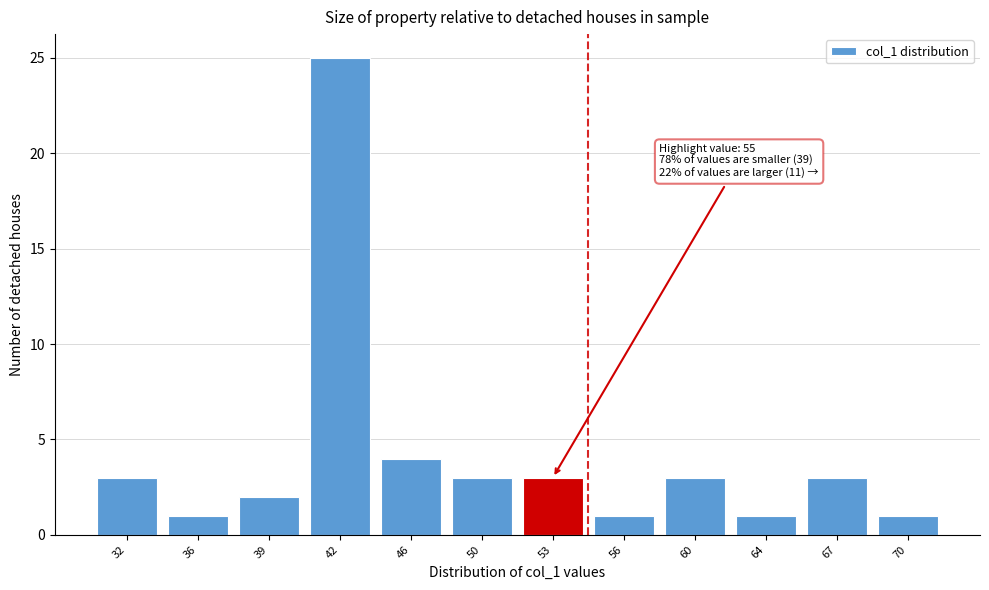

Reading left to right, list all the values displayed in this chart.

3	1	2	25	4	3	3	1	3	1	3	1